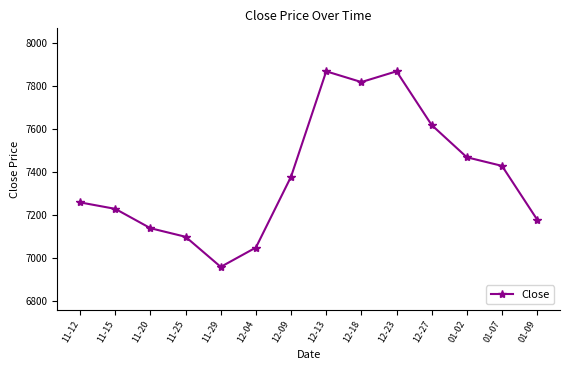

What is the sum of the values at 01-09 and 11-29?

14140